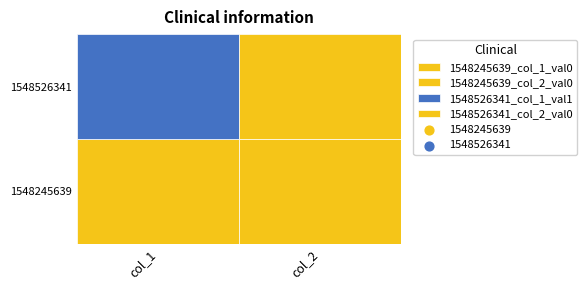

Reading left to right, extract all data points from this chart.

1548245639: 0=0	1=0
1548526341: 0=1	1=0